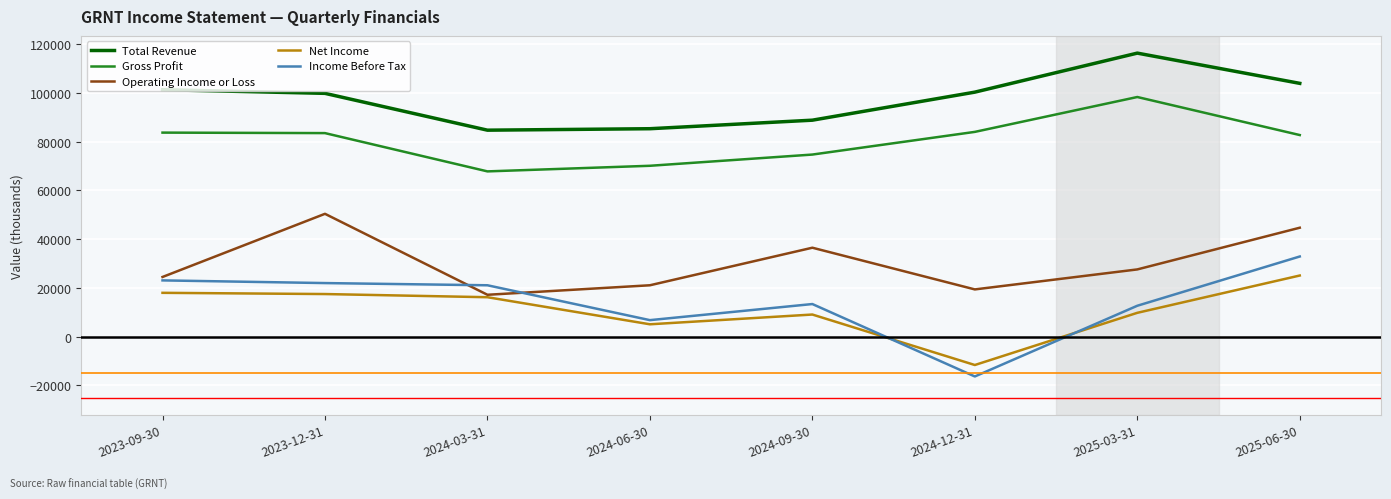

What is the maximum value shown in the chart?

116300